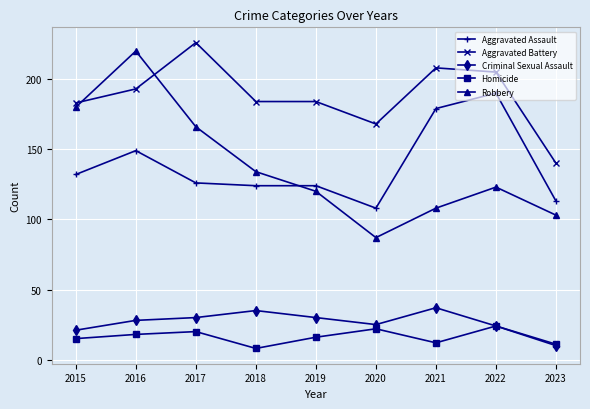

What is the approximate value of Aggravated Battery at 2018?

184